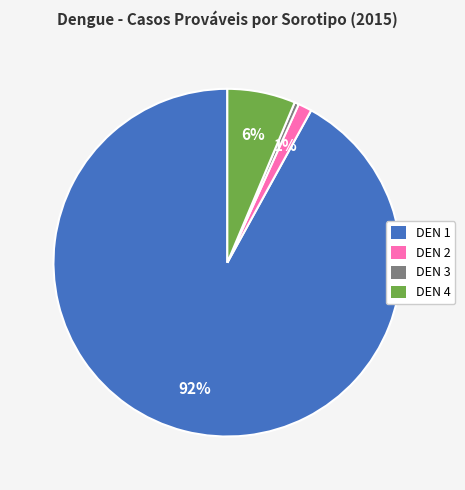

What is the majority slice?

DEN 1